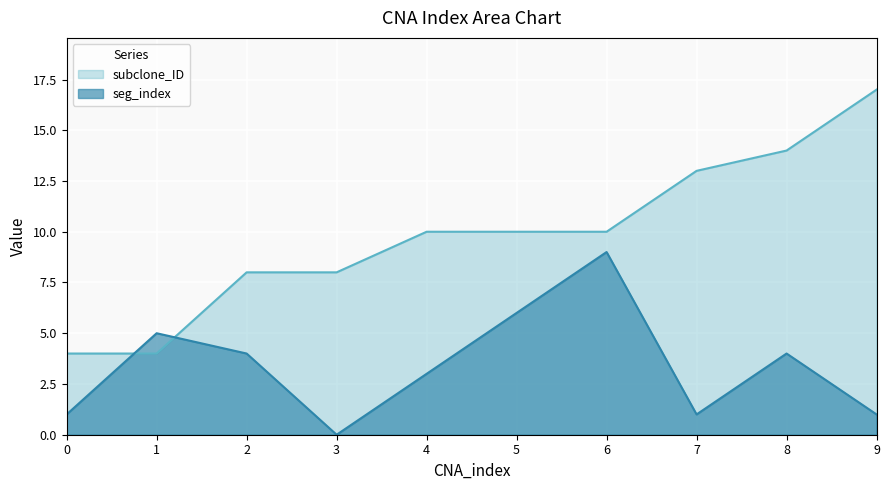

Read the subclone_ID value at 8, to the nearest 10.

10